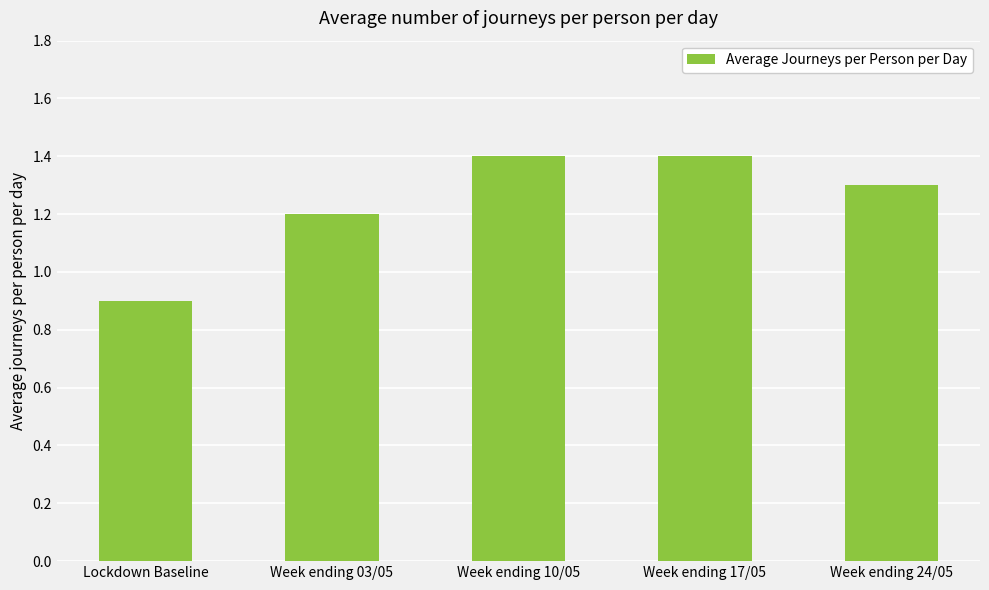

What is the difference between the maximum and minimum values?

0.5